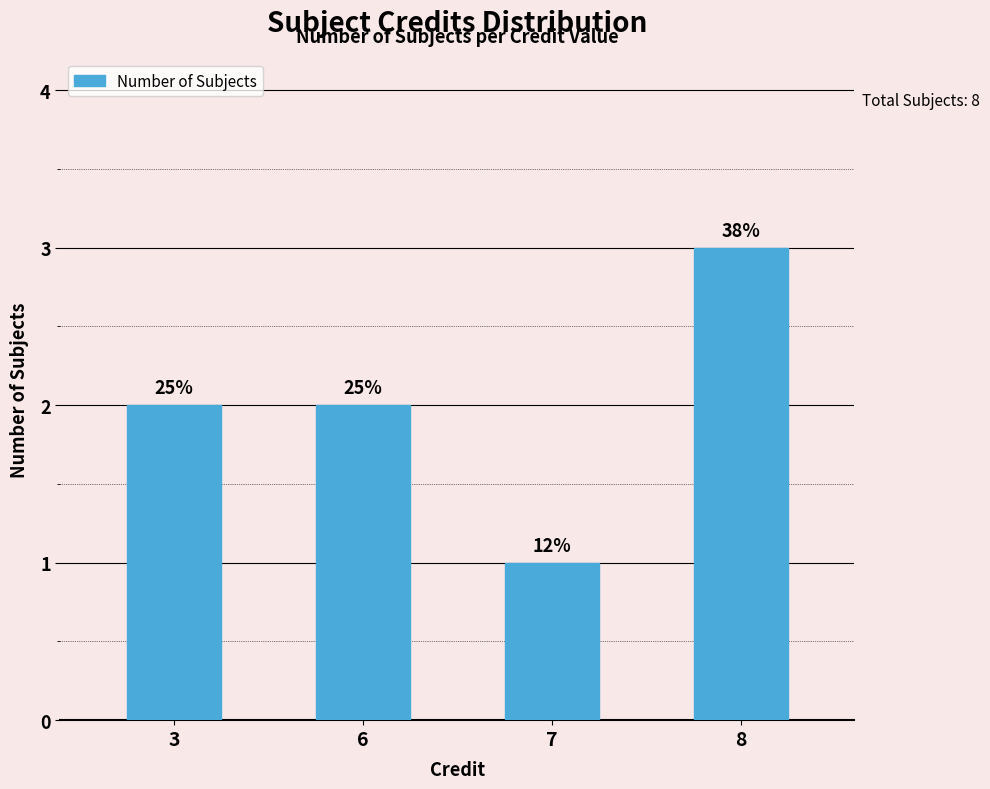

Reading left to right, extract all data points from this chart.

2	2	1	3